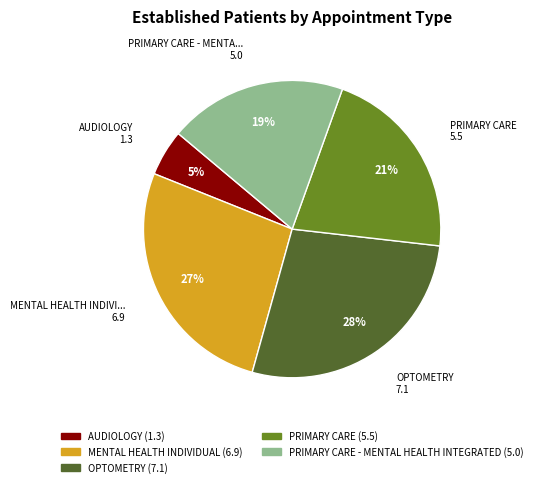

Does any single category account for the majority?

No